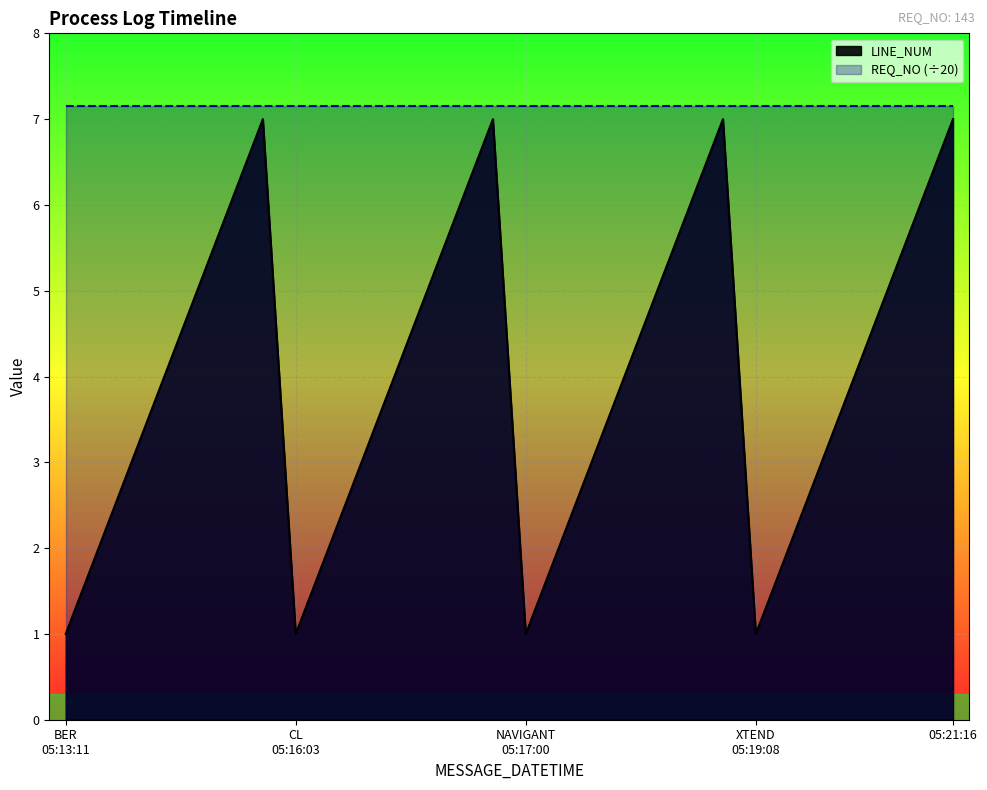

What is the label of the 16th point from the right?

2019-05-22 05:17:00